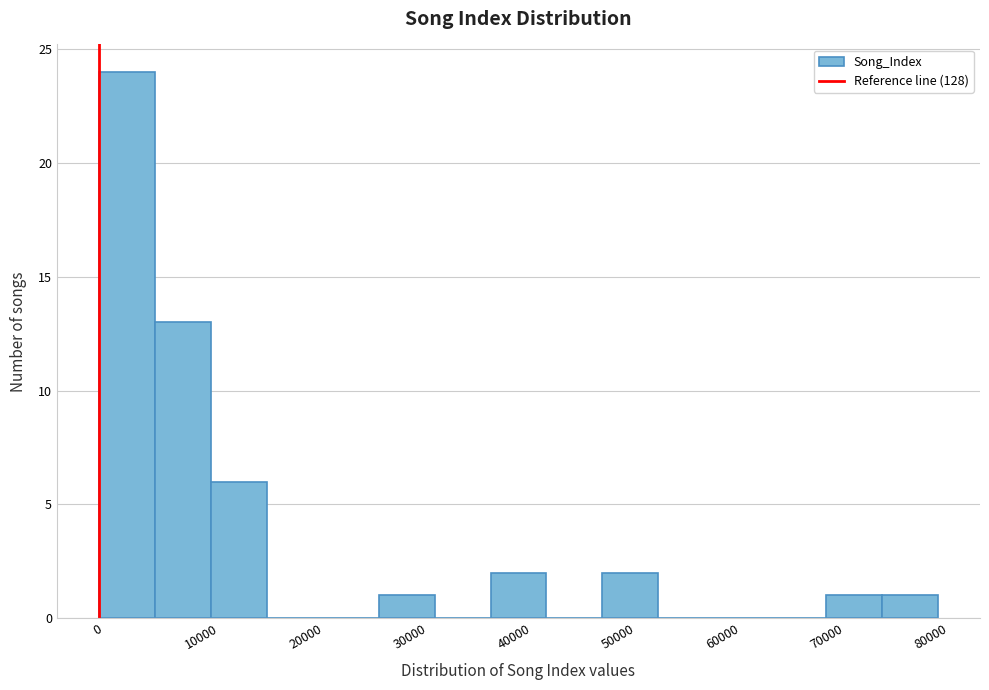

Reading left to right, transcribe this chart: for each bar, give the range it covers on the x-axis and its height. Neither the bar edges nor the heights are printed on the chart, so give them approximately, as read against the axes.

0 to 6000: 24
6000 to 11000: 13
11000 to 16000: 6
16000 to 22000: 0
22000 to 27000: 0
27000 to 32000: 1
32000 to 38000: 0
38000 to 43000: 2
43000 to 48000: 0
48000 to 54000: 2
54000 to 59000: 0
59000 to 65000: 0
65000 to 70000: 0
70000 to 75000: 1
75000 to 81000: 1